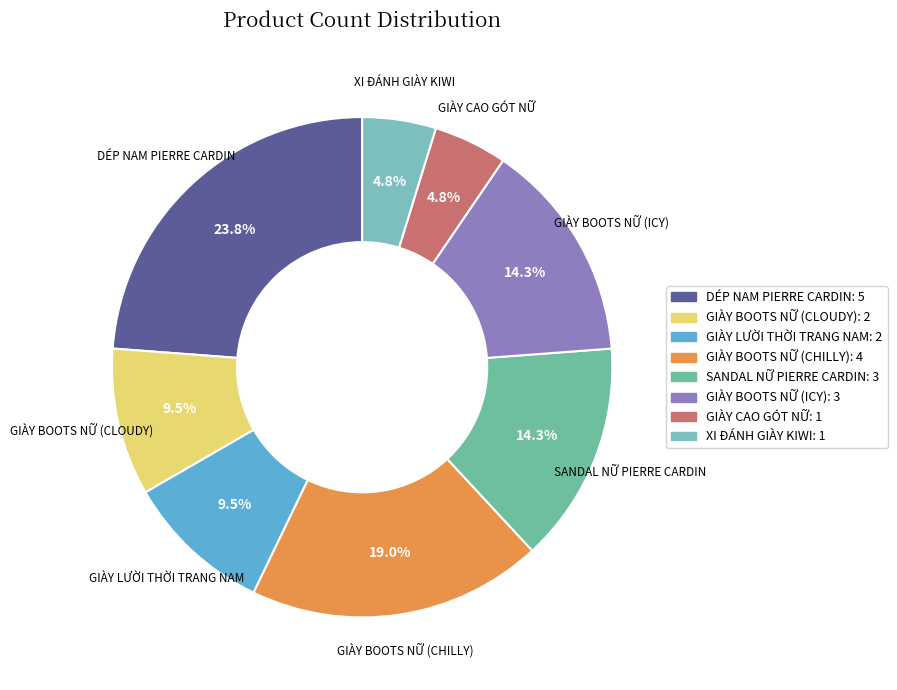

To the nearest percent, what is the combined percentage of DÉP NAM PIERRE CARDIN and XI ĐÁNH GIÀY KIWI?

29%